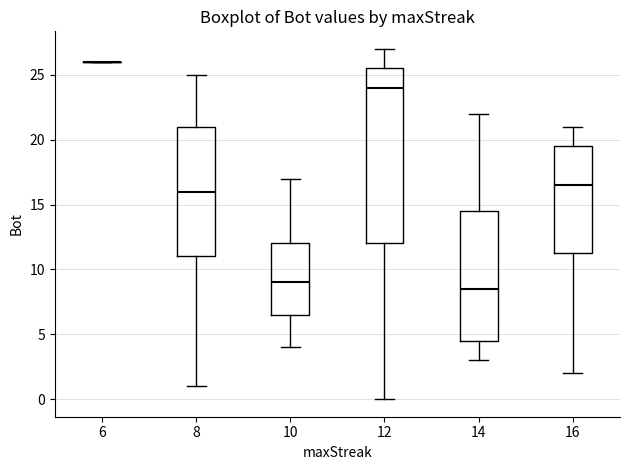

Where does the median line of the box at x = 14 sit on the y-axis? The values are not printed on the chart, so give them approximately, as read against the axis.

8.5